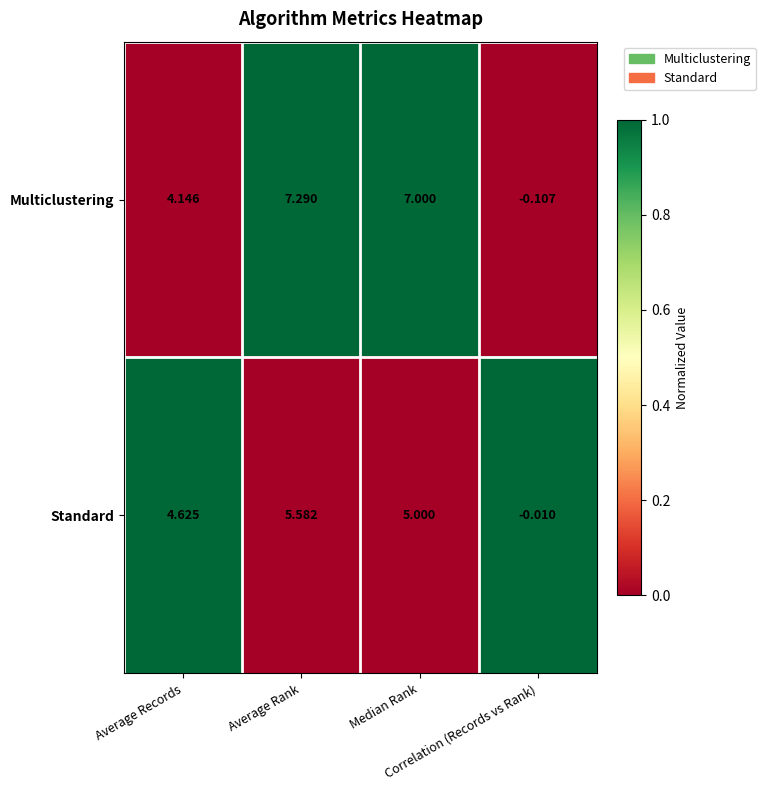

List the series in order of their peak value, lowest first.

Standard, Multiclustering